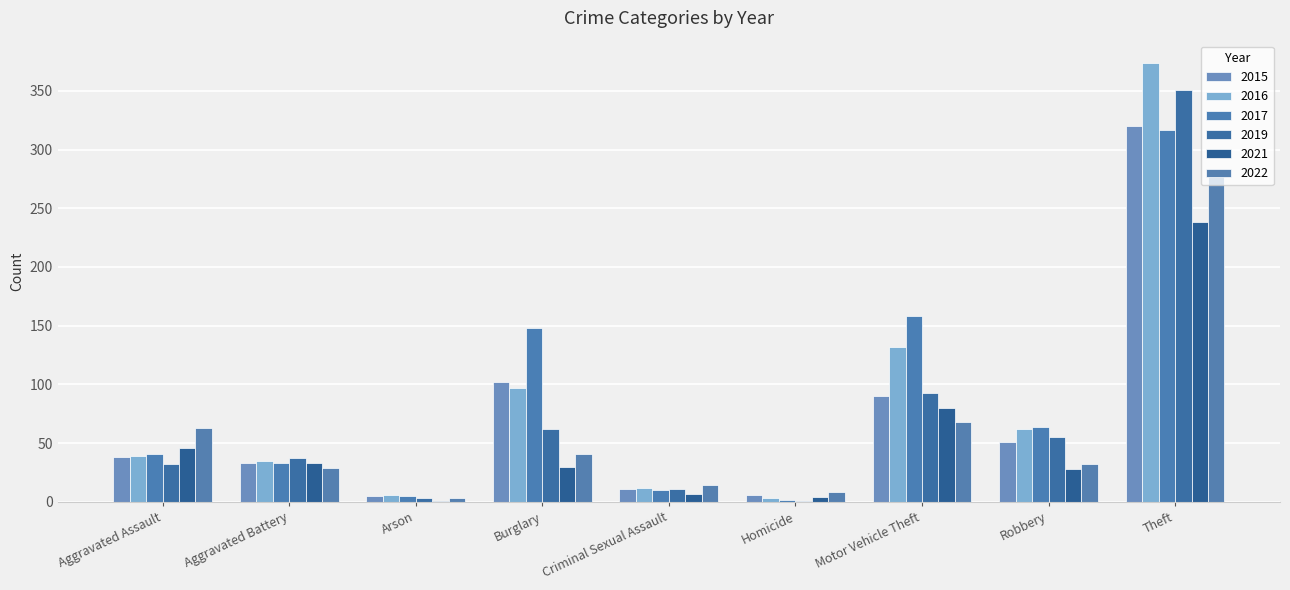

At which label is 2017 closest to 159?

Motor Vehicle Theft